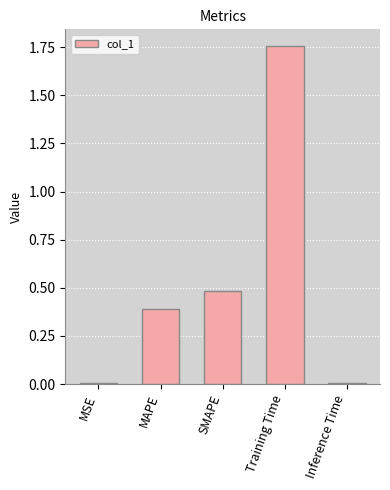

The chart shows a value of 0.6 at MAPE. True or false?

False